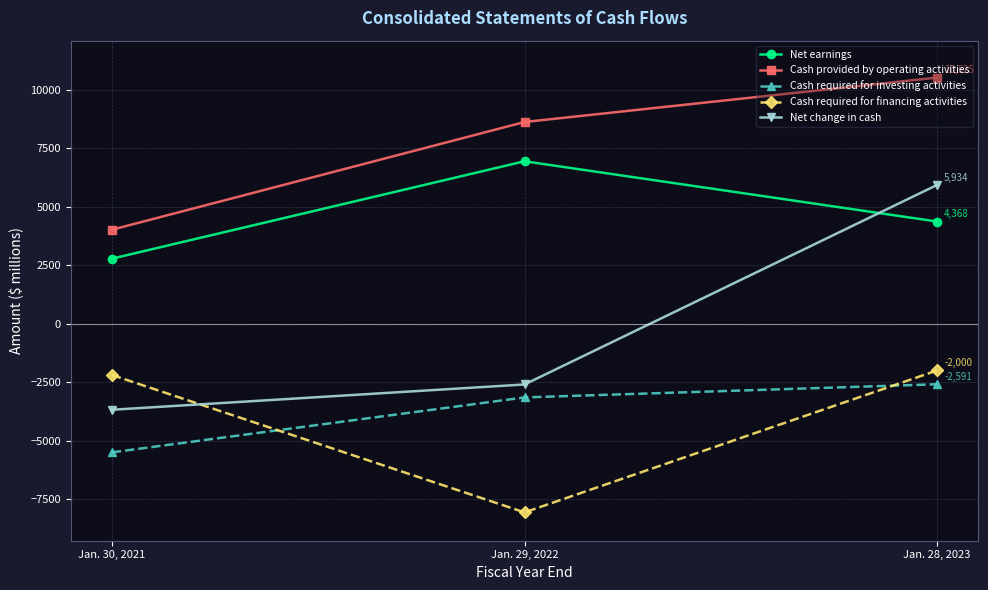

Is the value of Cash required for investing activities at Jan. 30, 2021 greater than the value of Net earnings at Jan. 29, 2022?

No